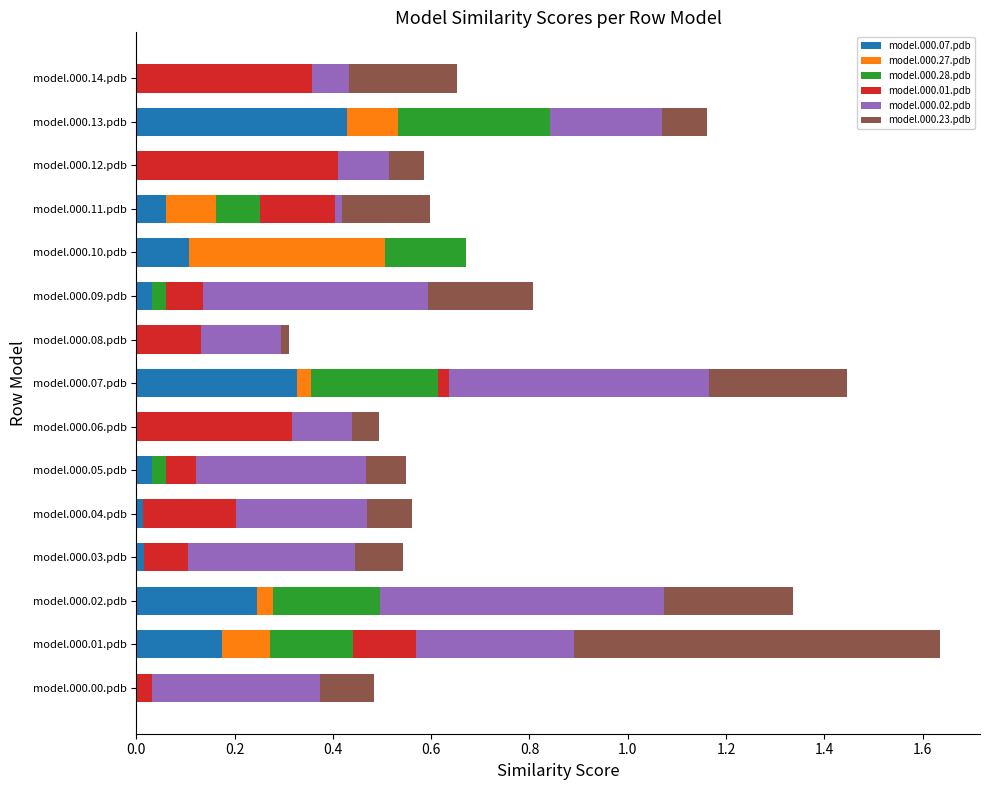

What is the total value across all series at model.000.01.pdb?

1.6